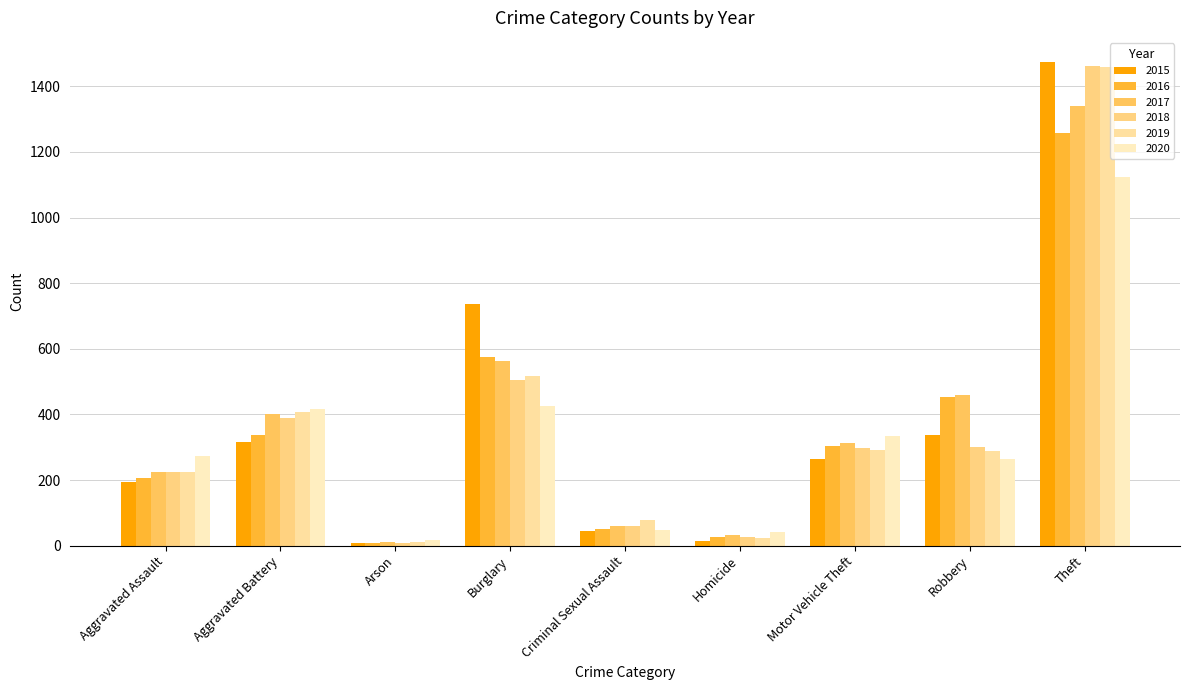

What is the average value of the 2016 series?

358